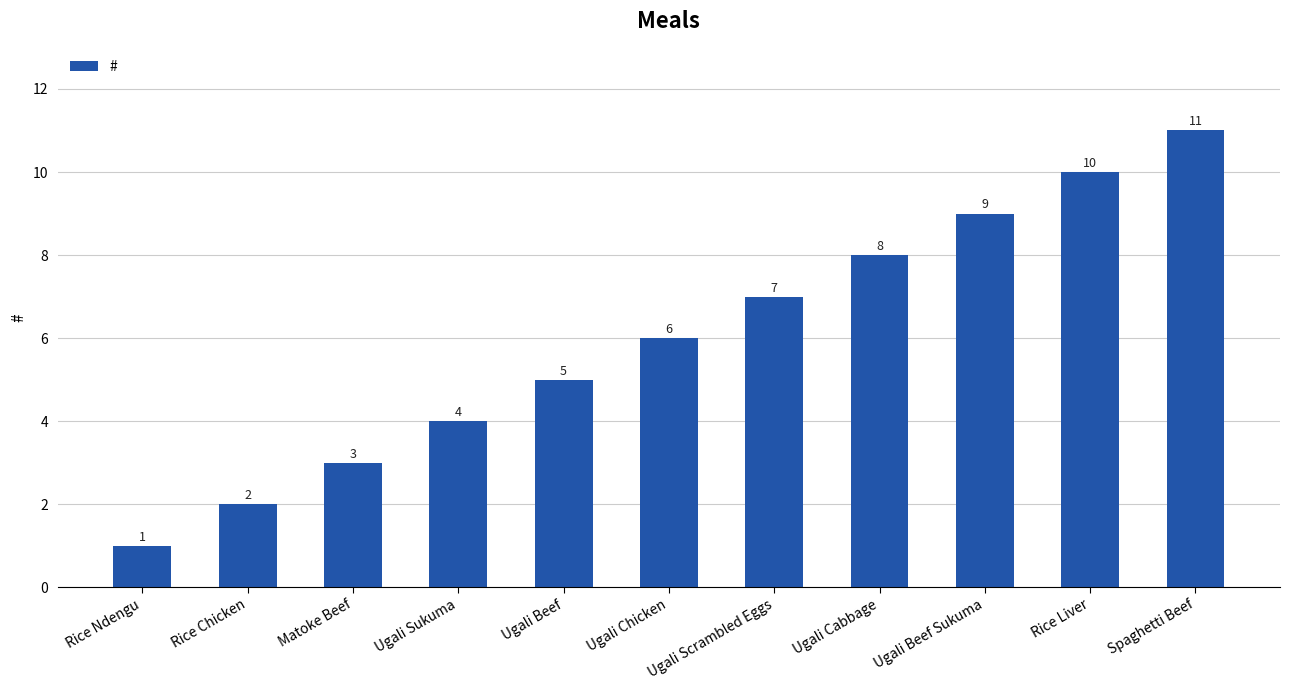

What position from the left is Ugali Beef?

5